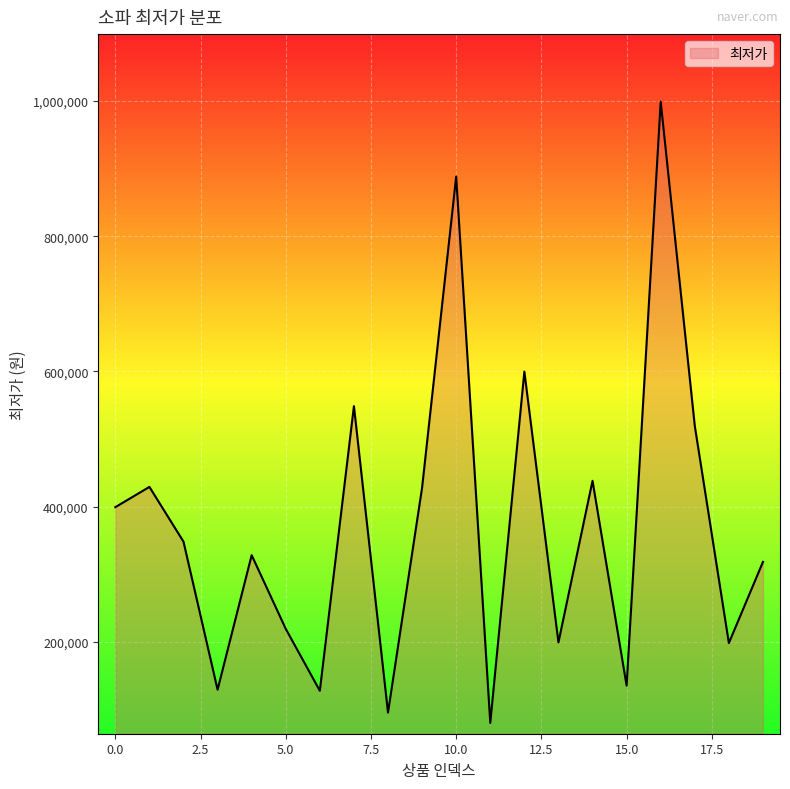

What is the maximum value shown in the chart?

999000